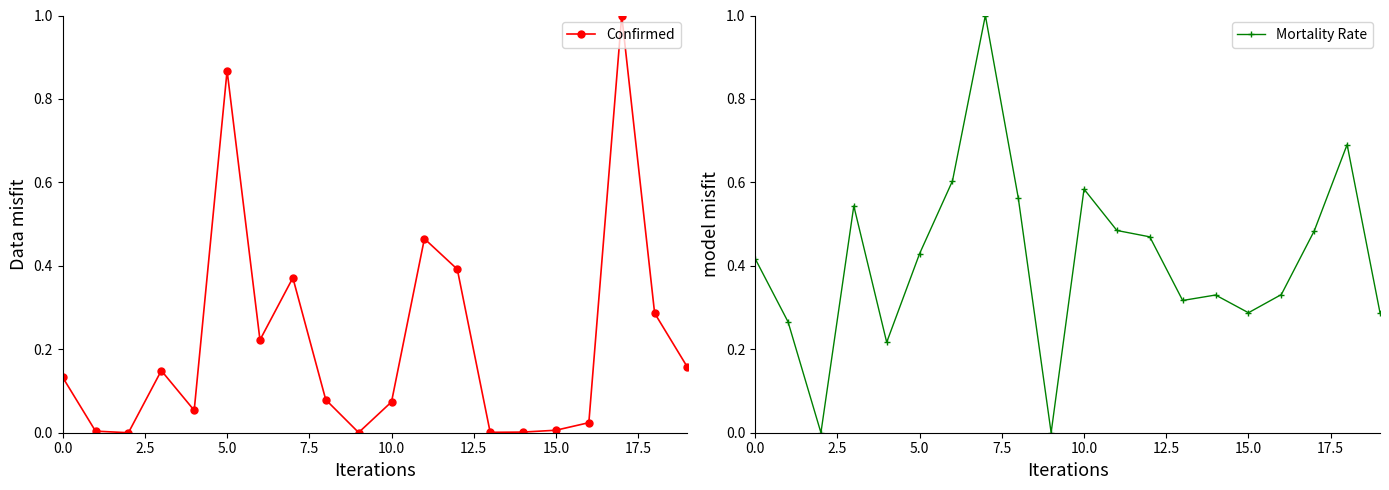

True or false: Confirmed has more than 2 points higher than both neighbors.

True